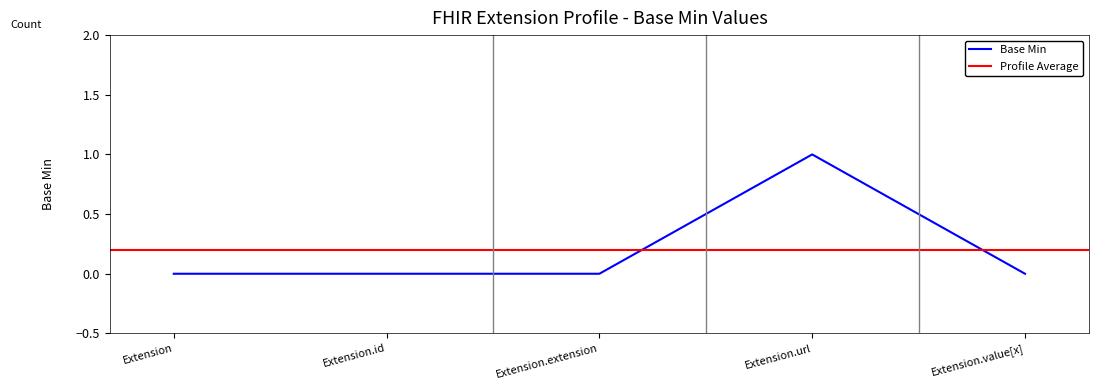

Which category has the lowest value across all series?

Extension